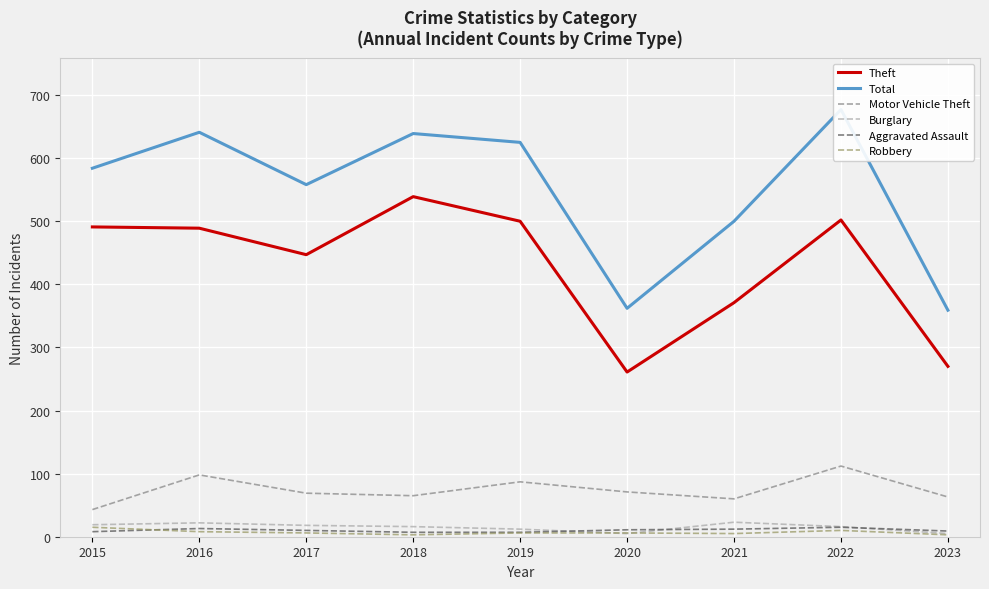

What is the sum of the Robbery values at 2021 and 2020?

11